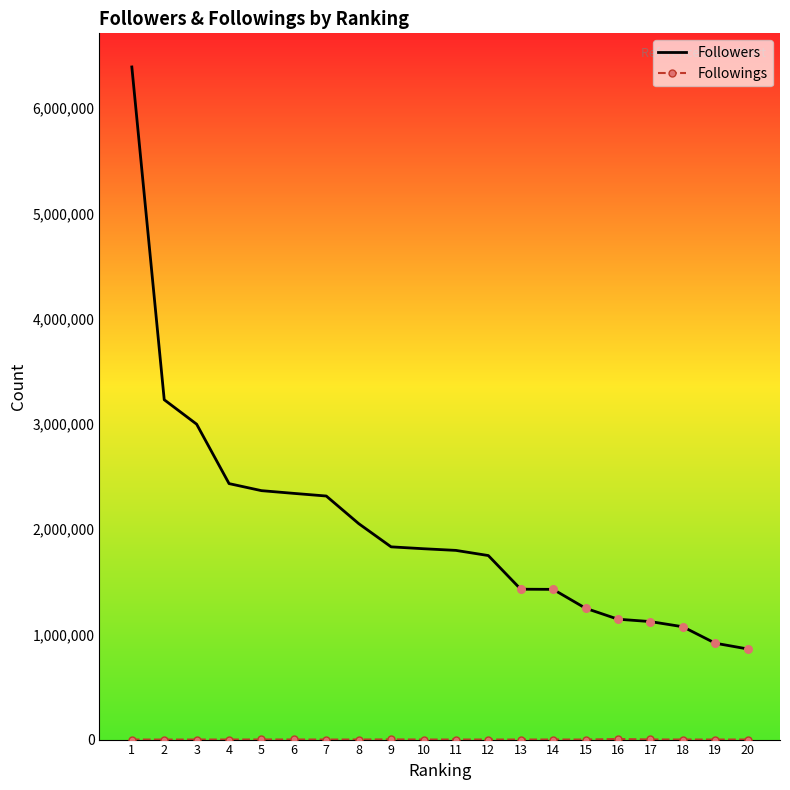

Which series has the largest range (max minus min)?

Followers